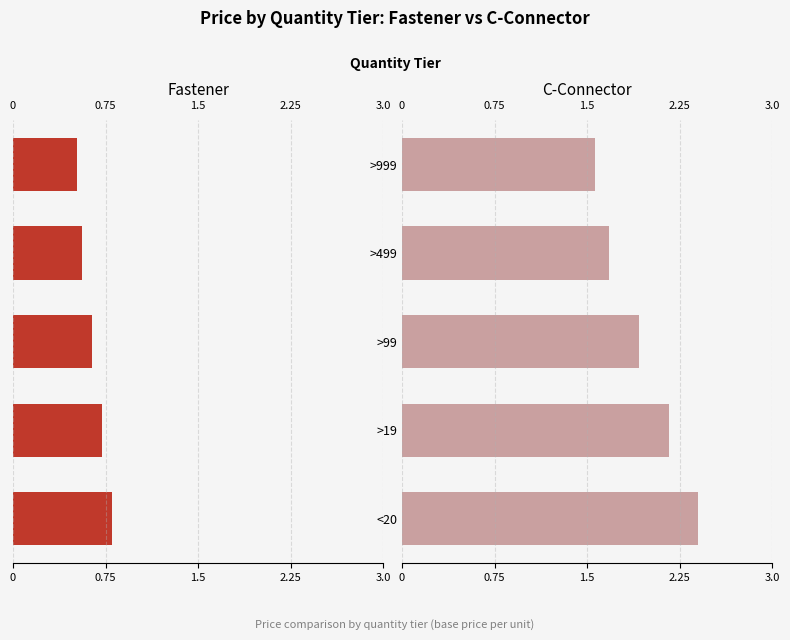

What is the difference between the second highest and second lowest values in the C-Connector series?

0.5